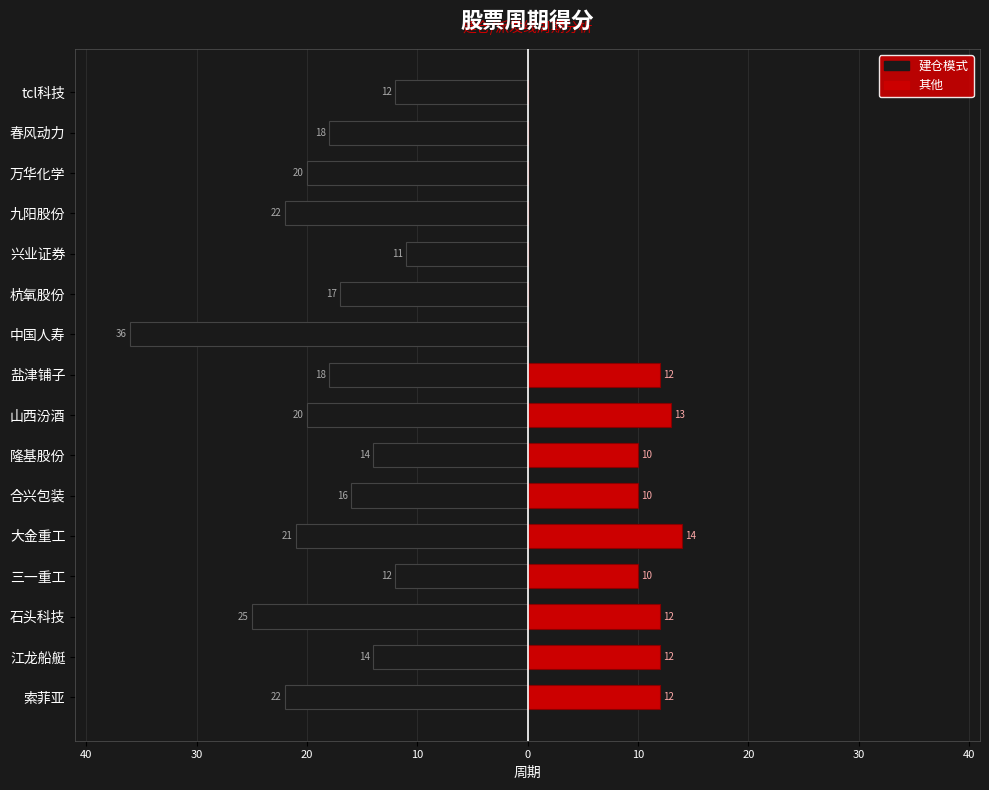

Reading left to right, extract all data points from this chart.

建仓模式: -22	-14	-25	-12	-21	-16	-14	-20	-18	-36	-17	-11	-22	-20	-18	-12
其他: 12	12	12	10	14	10	10	13	12	0	0	0	0	0	0	0